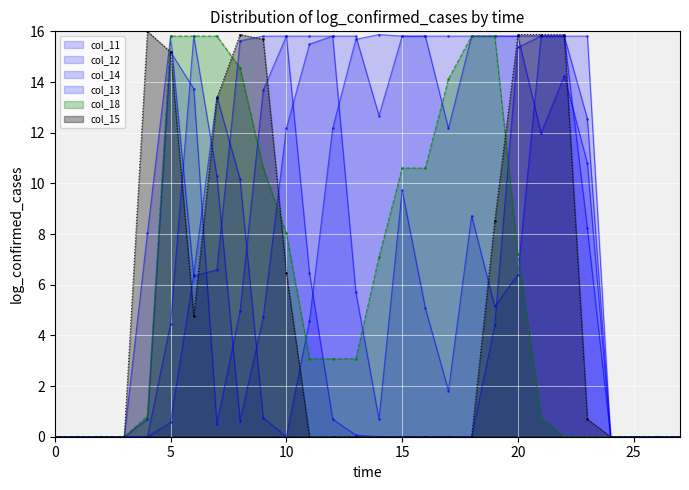

Where does the col_18 series first go above 3?

5